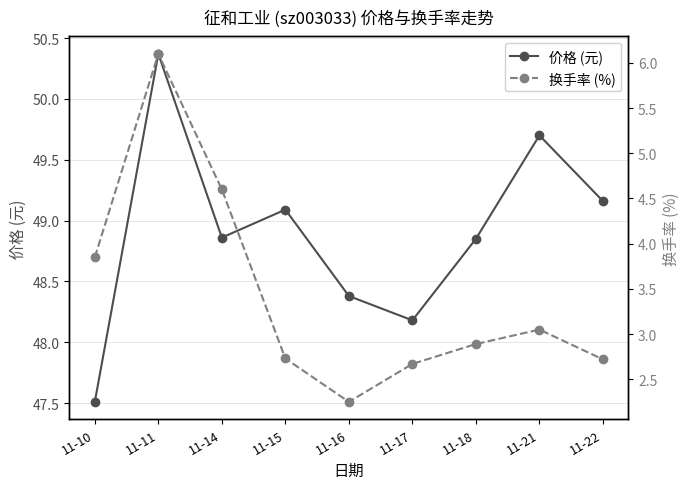

Is the value of 价格 (元) at 11-18 greater than the value of 换手率 (%) at 11-22?

Yes